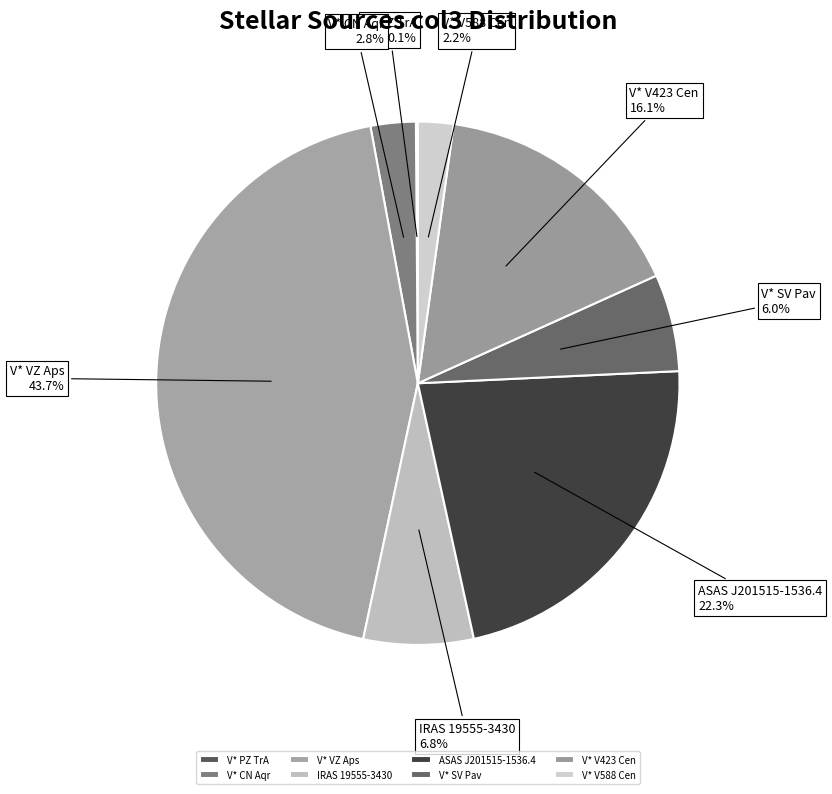

Which slice is the largest?

V* VZ Aps